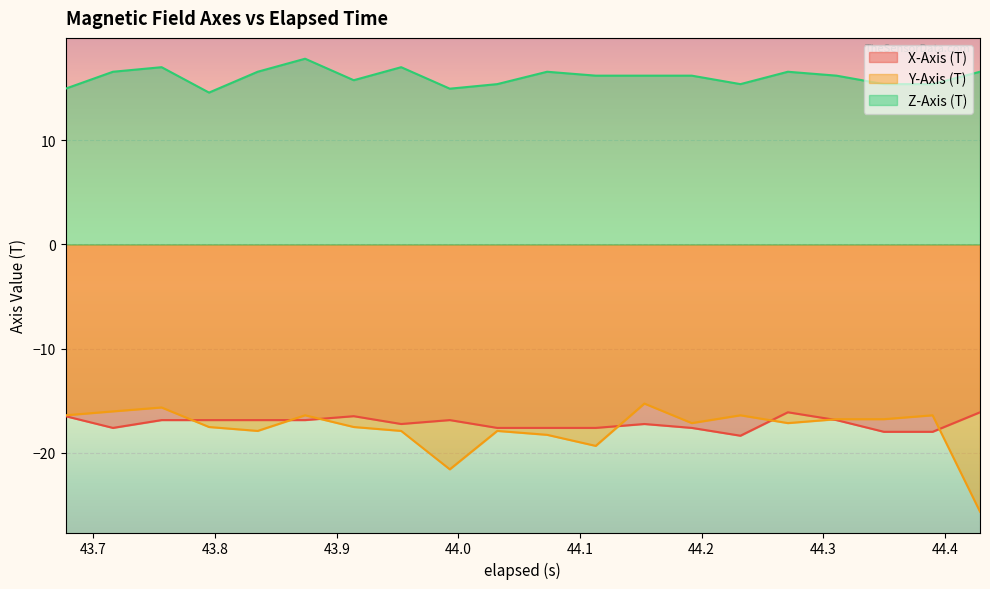

Which series has the largest range (max minus min)?

Y-Axis (T)